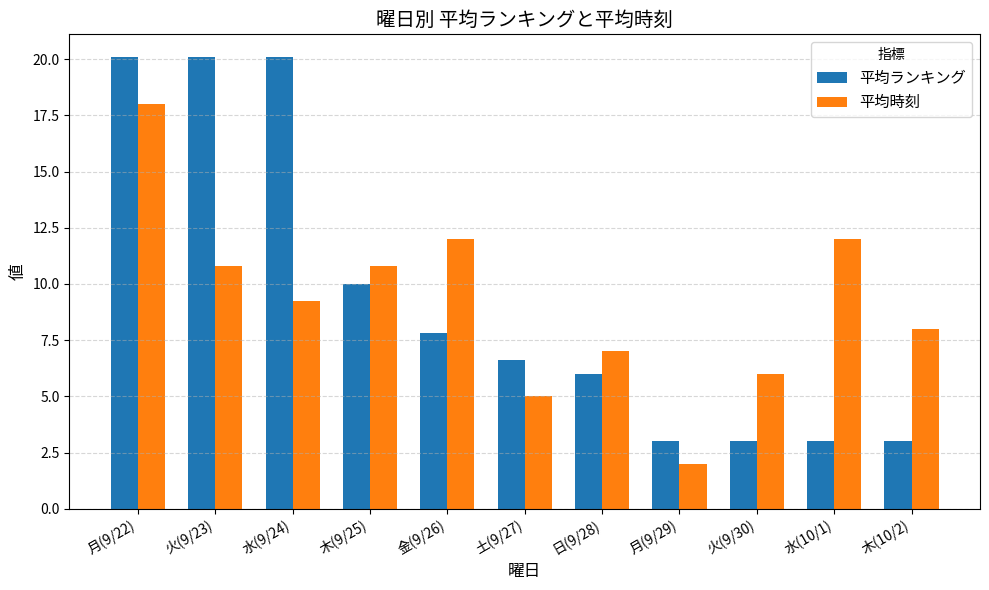

What is the difference between the maximum and minimum values in the 平均時刻 series?

16.0